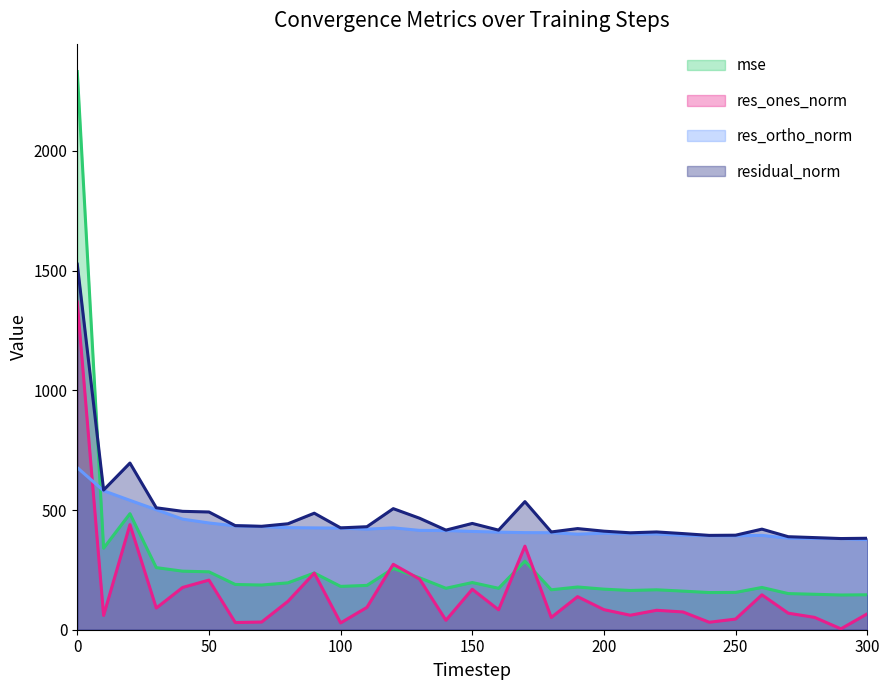

What is the maximum value shown in the chart?

2331.5